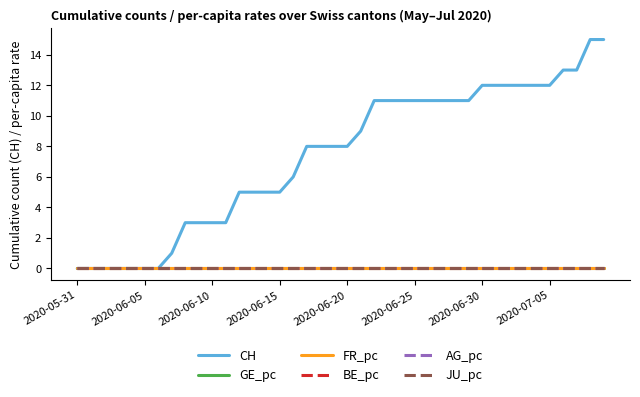

Is this an area chart (filled region under the line)?

No